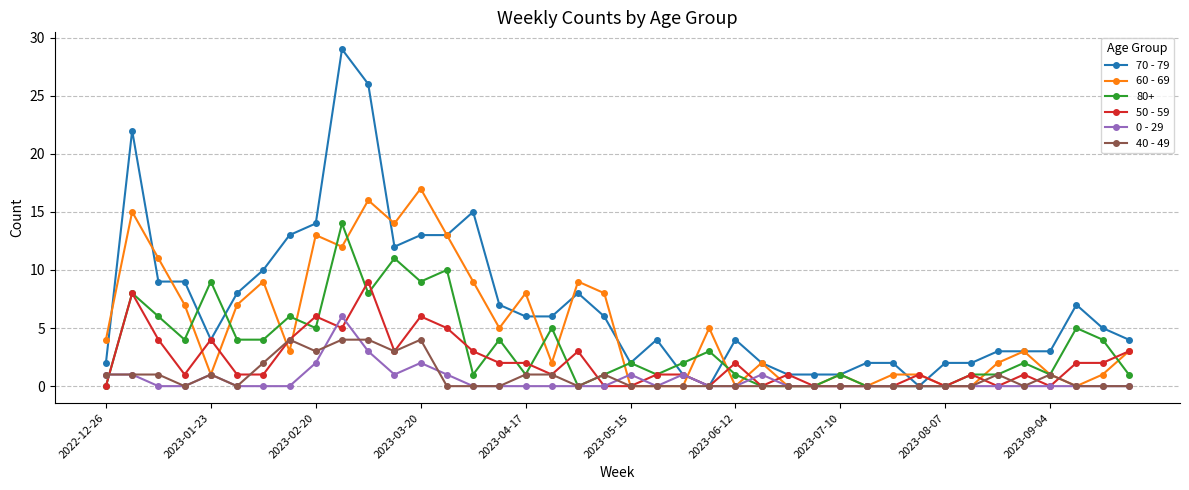

At how many categories does at least one series exceed 19?

3